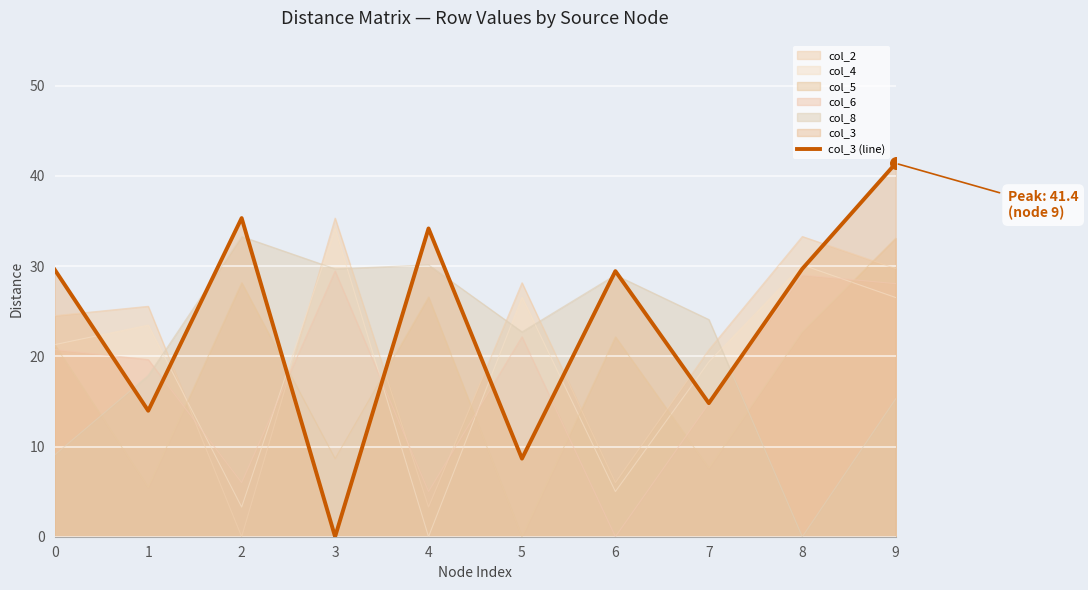

What is the change in value from 4 to 9?

+7.2